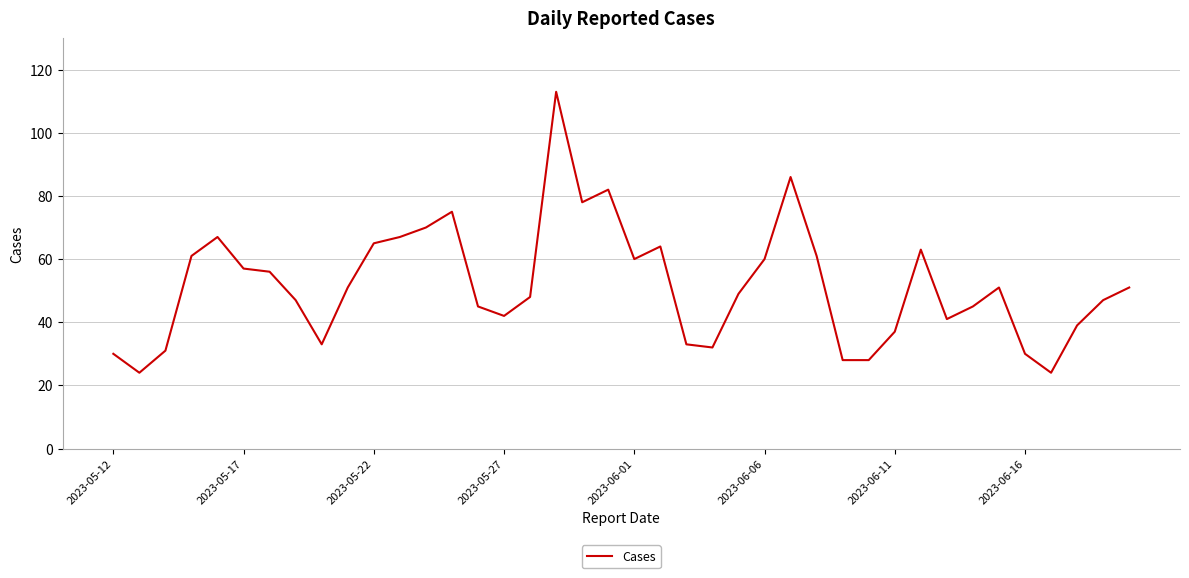

What is the smallest value displayed?

24